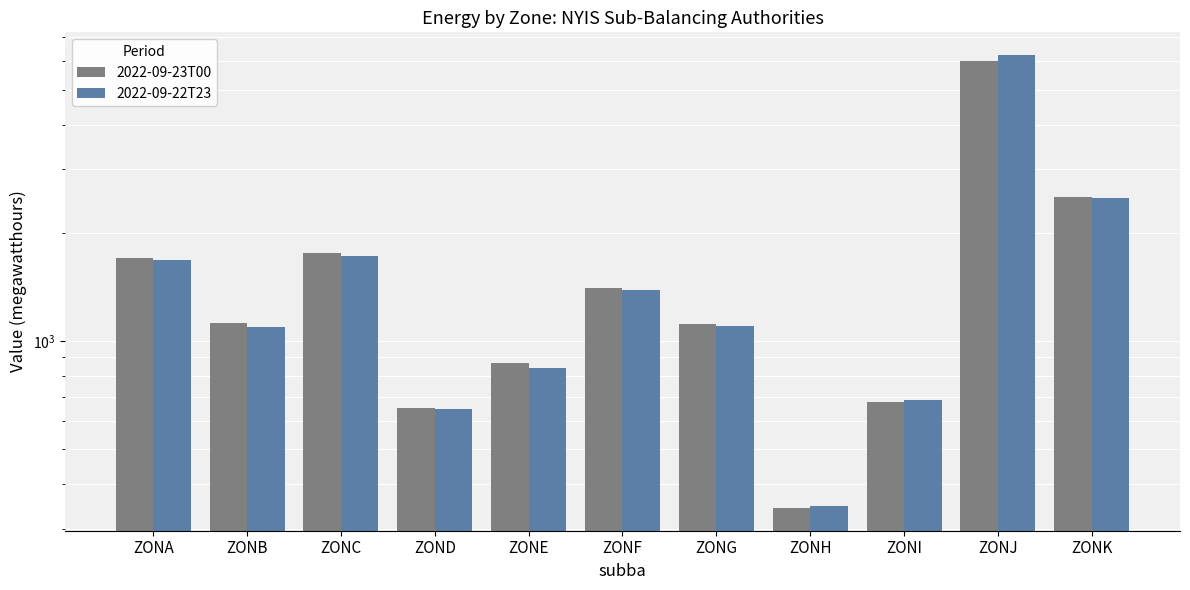

What is the difference between the 2022-09-22T23 values at ZONB and ZONC?

631